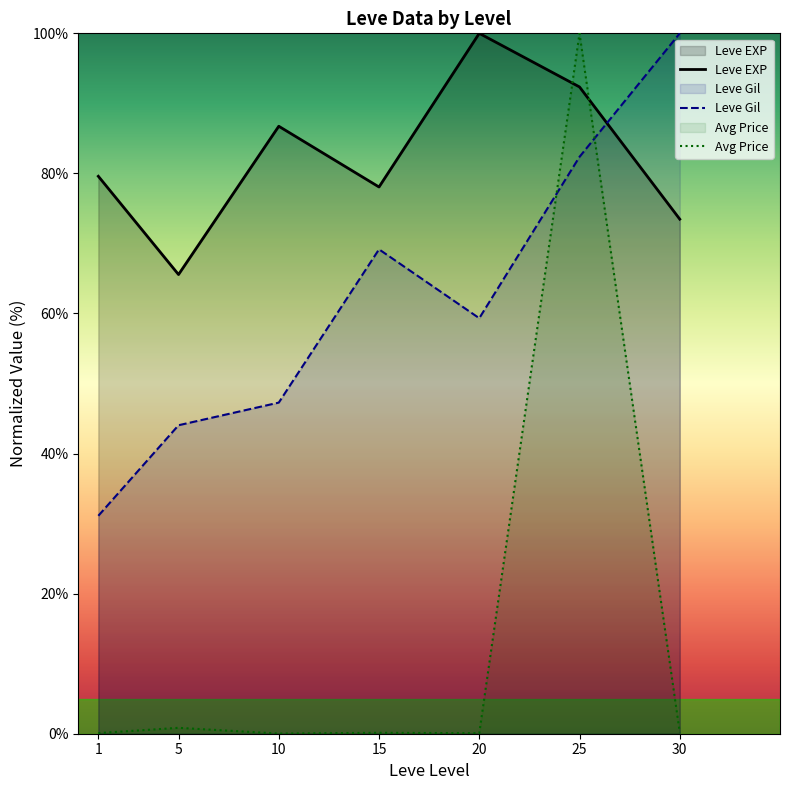

Is it true that Leve Gil equals 135.5 at 25?

False